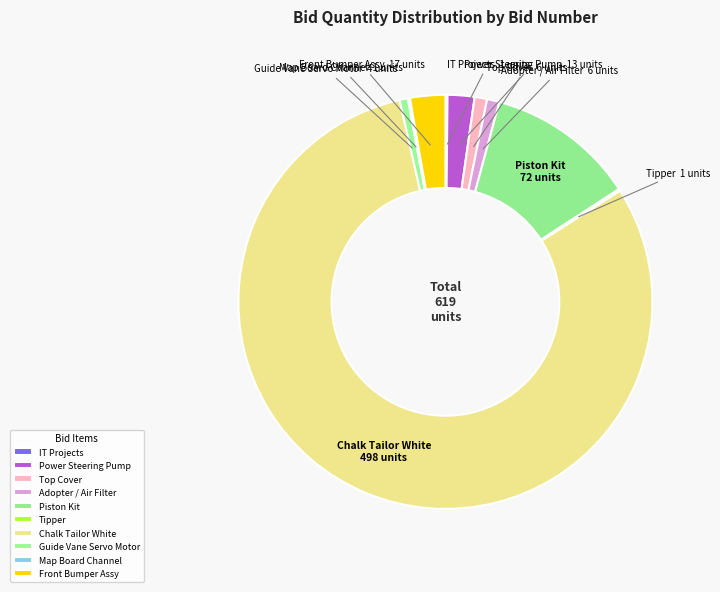

How many segments does this pie chart have?

10